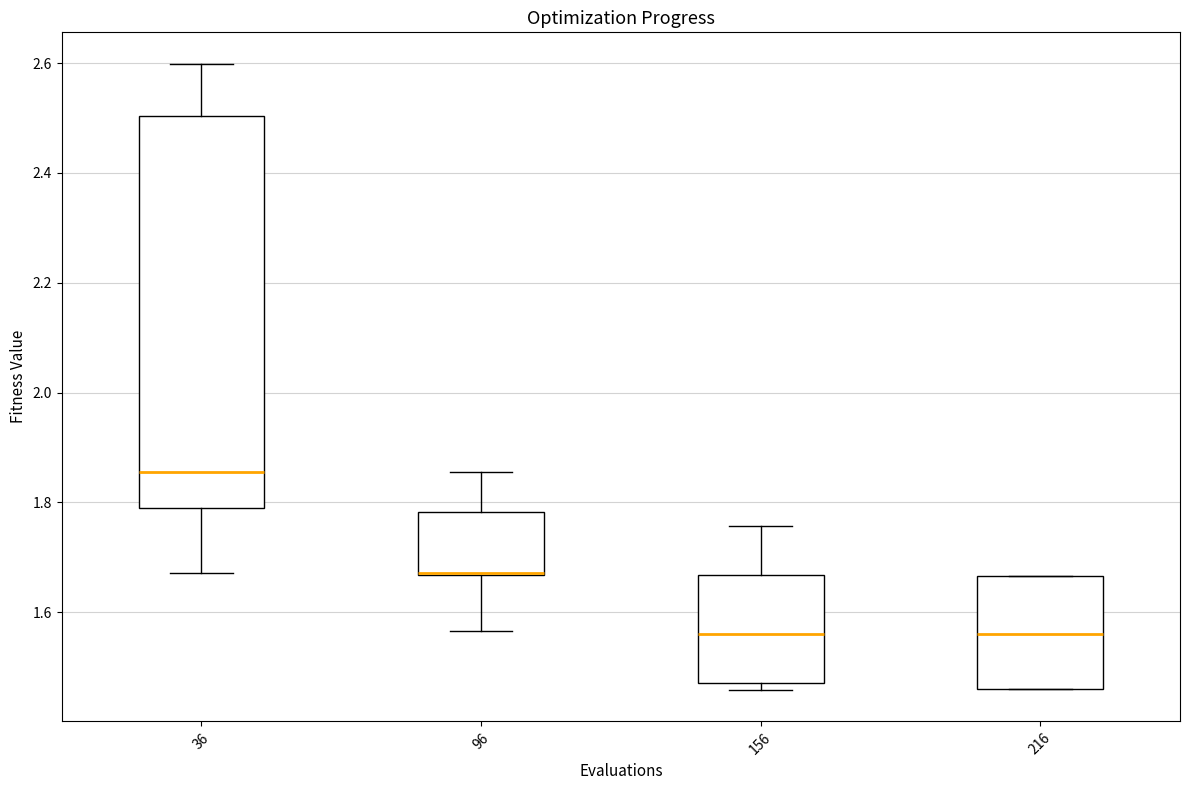

Reading left to right, transcribe this box plot: for each box, give where its median line is, the range the box spans, and where its two whiskers end, as read against the y-axis. The values are not printed on the chart, so give them approximately, as read against the axis.

36: median 1.86, box 1.78 to 2.50, whiskers 1.68 to 2.60
96: median 1.68 (drawn on the box's lower edge), box 1.66 to 1.78, whiskers 1.56 to 1.86
156: median 1.56, box 1.48 to 1.66, whiskers 1.46 to 1.76
216: median 1.56, box 1.46 to 1.66, whiskers 1.46 to 1.66